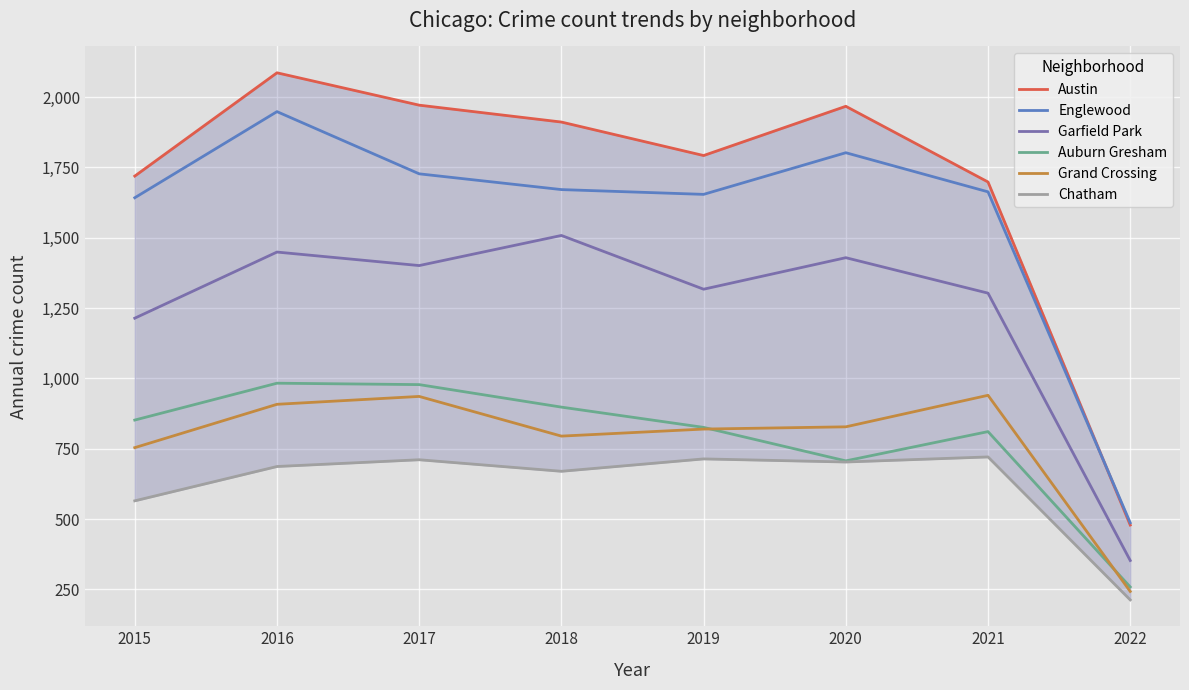

How many categories are shown in the chart?

8